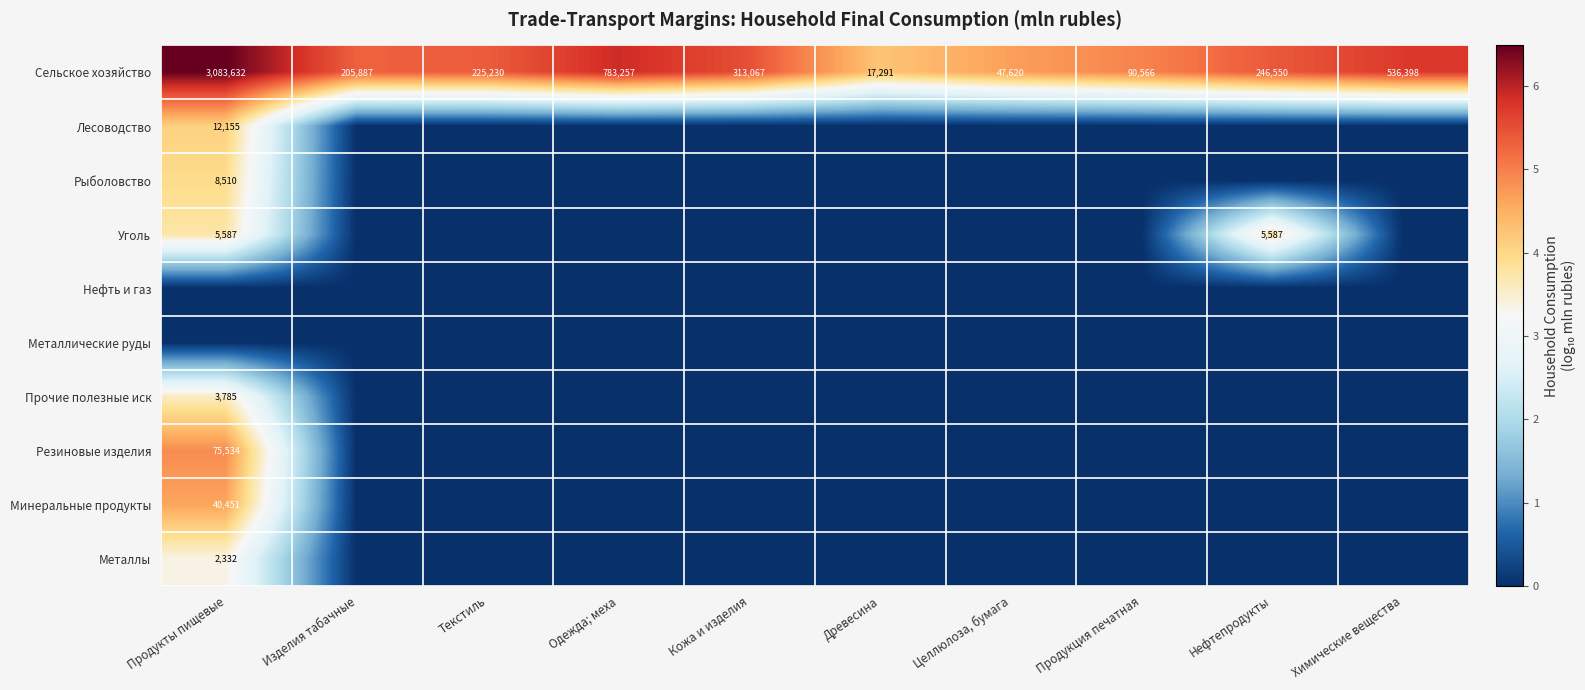

What is the difference between the Сельское хозяйство values at Изделия табачные and Древесина?

188596